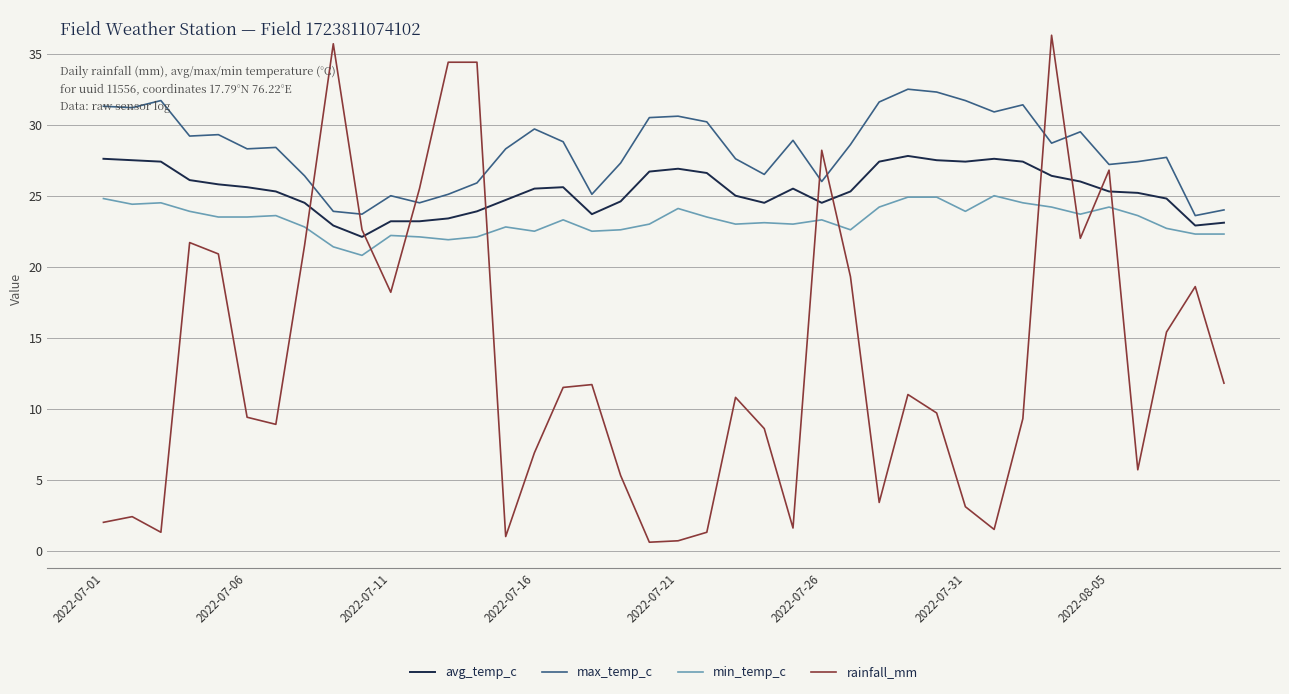

What is the maximum value shown in the chart?

36.3